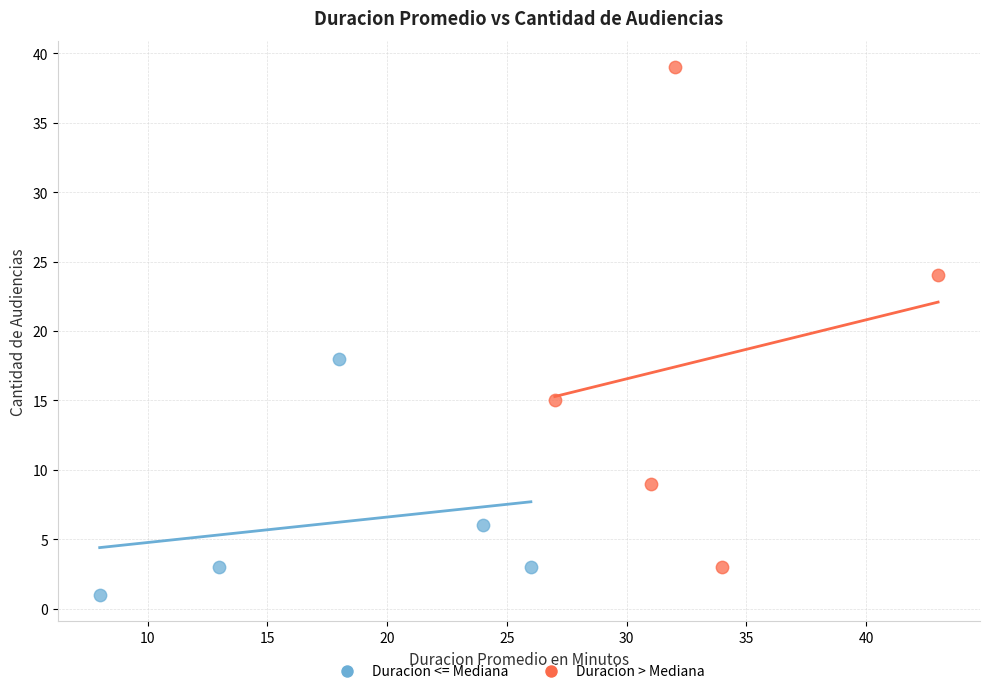

Which series contains the highest Y value?

Duracion > Mediana